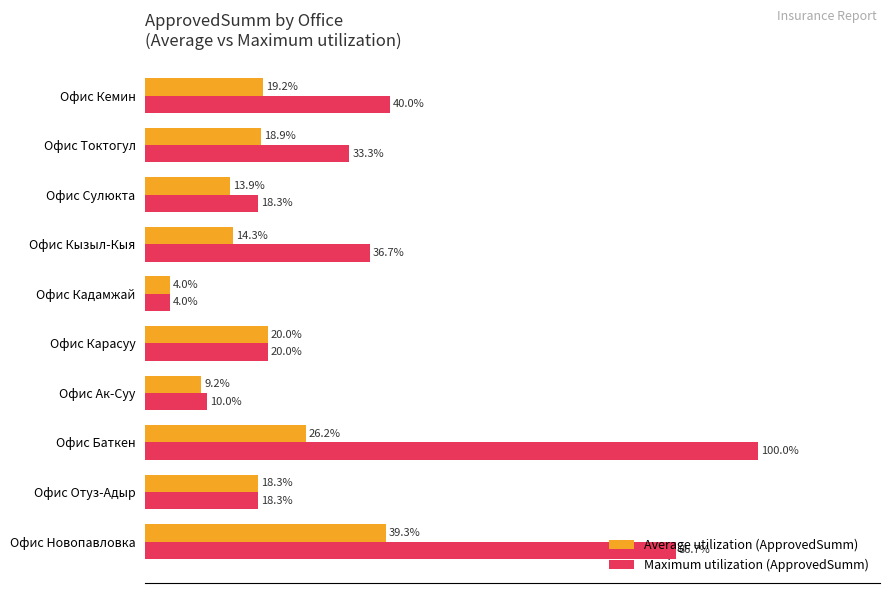

Which series changed the most between Офис Ак-Суу and Офис Кадамжай?

Maximum utilization (ApprovedSumm)